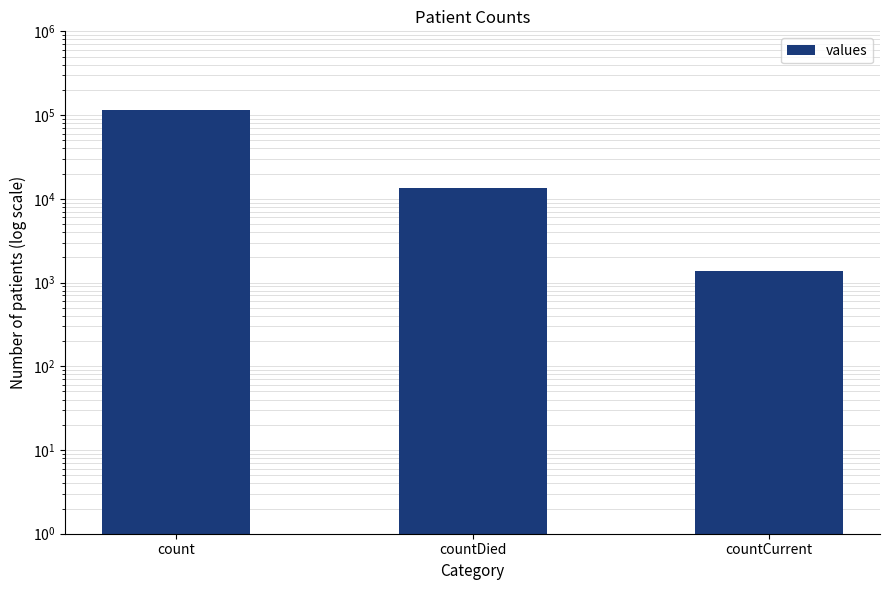

Is it true that the value at countDied is 20391?

False